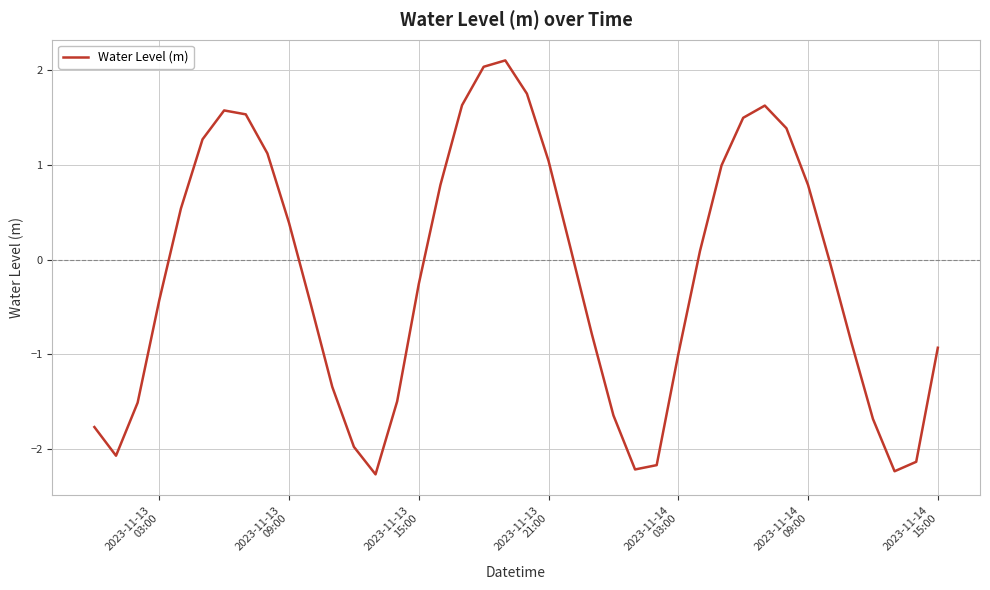

What is the smallest value displayed?

-2.3